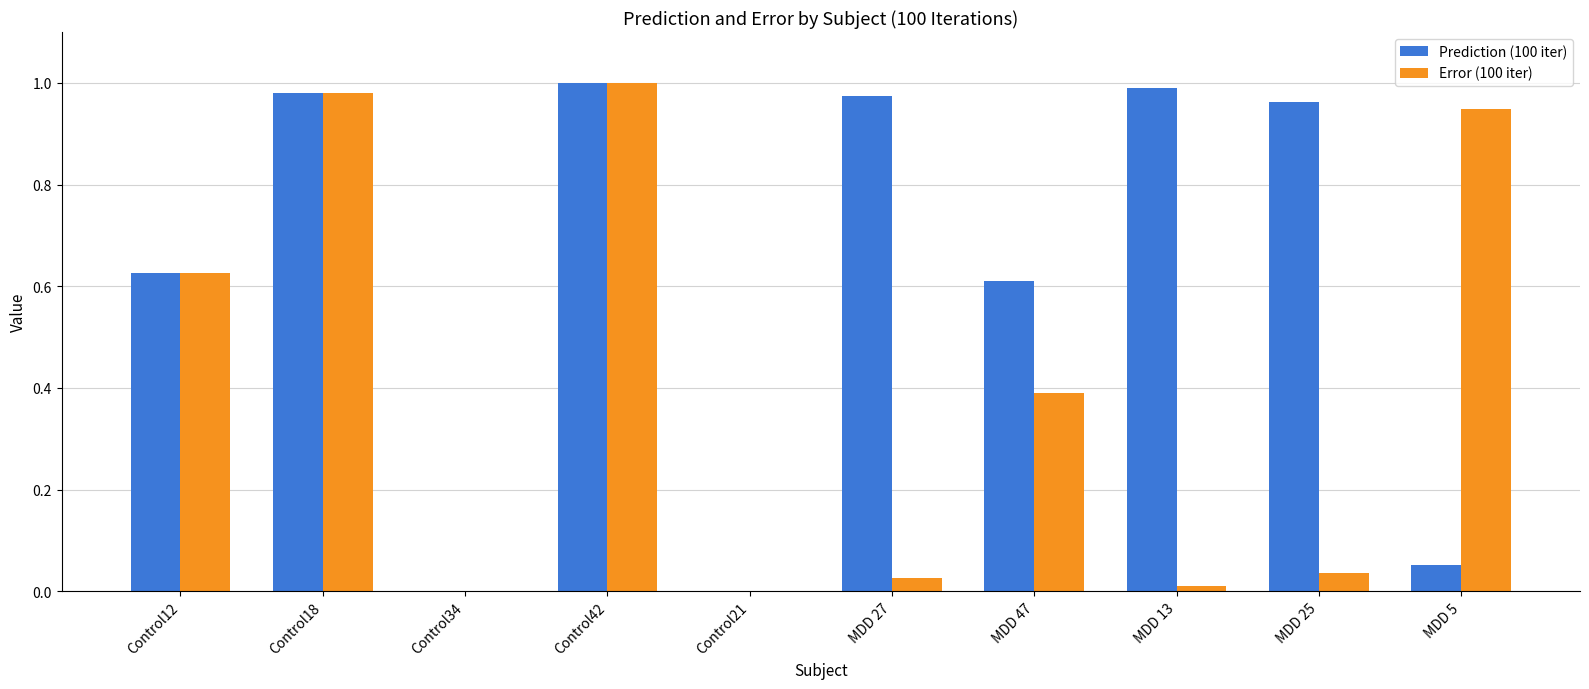

Which series changed the most between Control42 and MDD 27?

Error (100 iter)